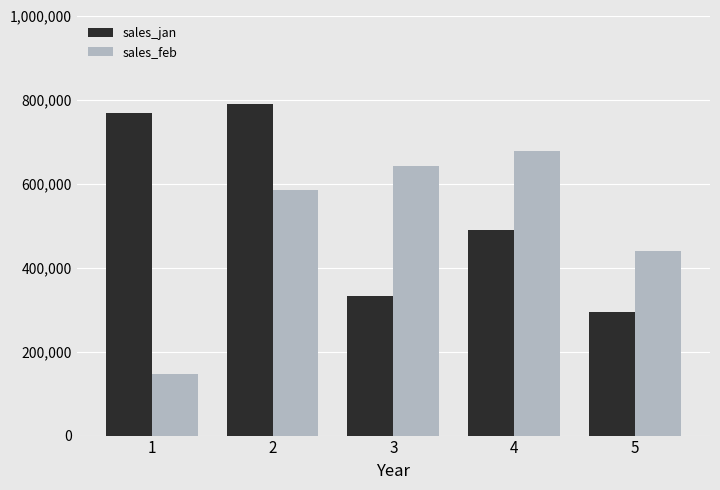

What is the difference between the sales_jan values at 5 and 1?

474.7